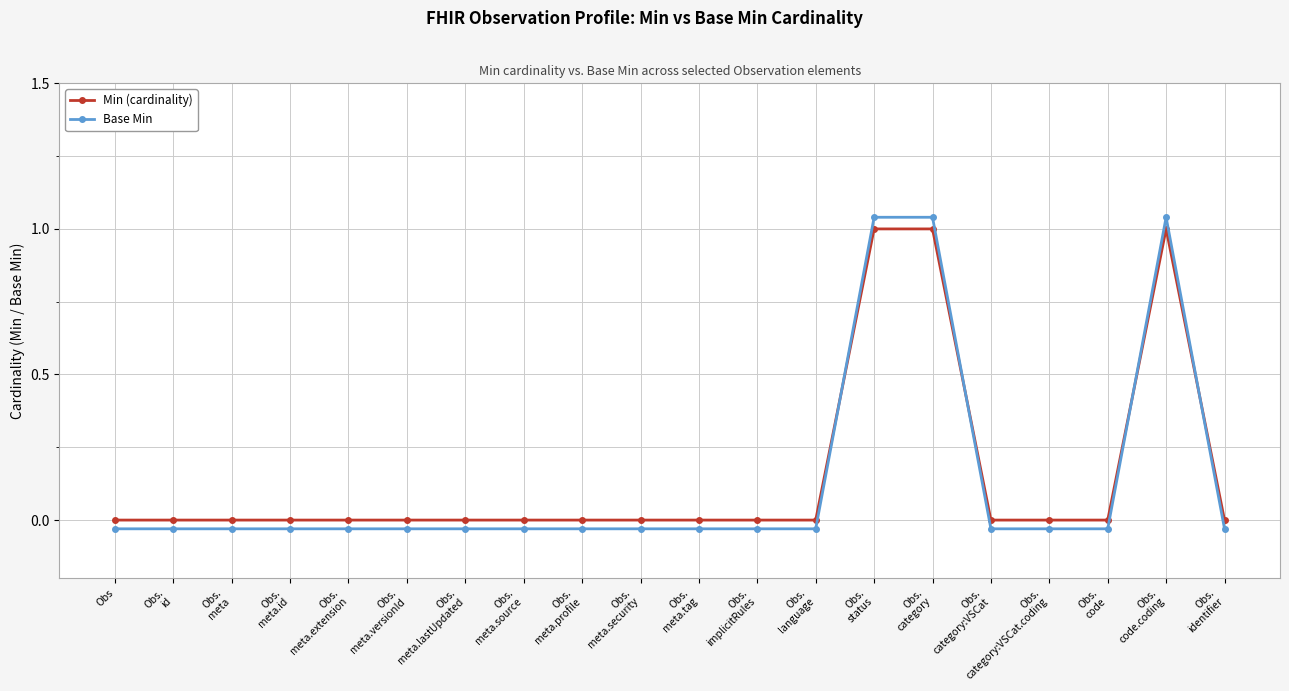

Where is the first local maximum for Min (cardinality)?

Obs.
code.coding